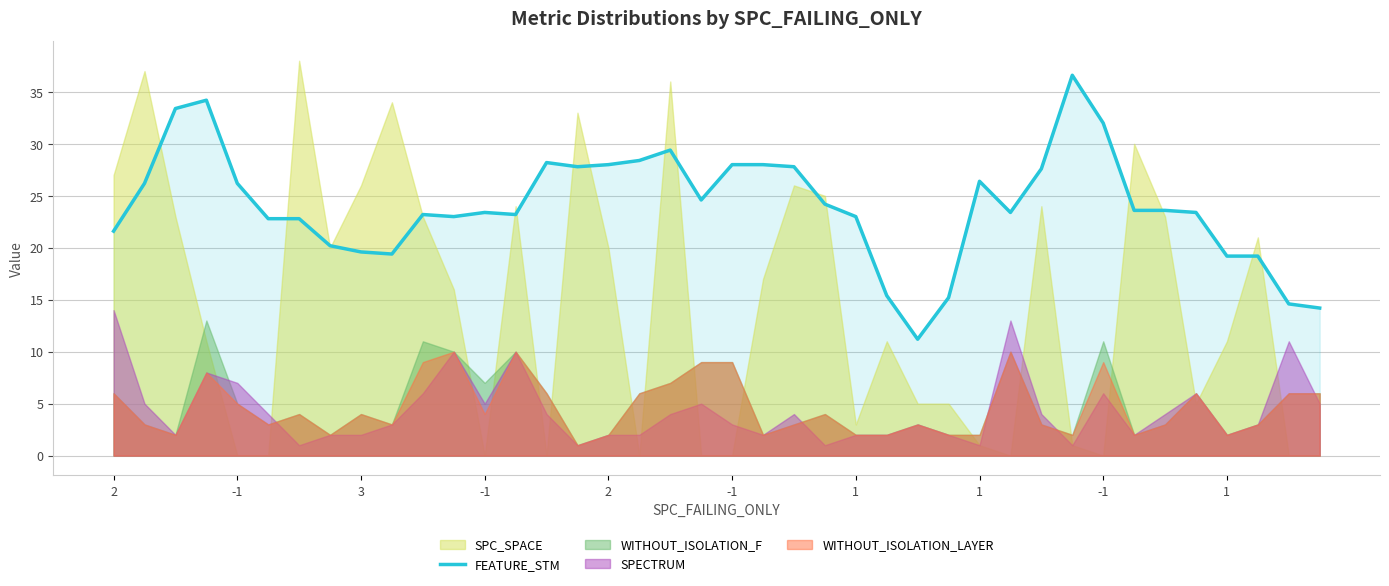

Reading left to right, extract all data points from this chart.

21.6	26.2	33.4	34.2	26.2	22.8	22.8	20.2	19.6	19.4	23.2	23.0	23.4	23.2	28.2	27.8	28.0	28.4	29.4	24.6	28.0	28.0	27.8	24.2	23.0	15.4	11.2	15.2	26.4	23.4	27.6	36.6	32.0	23.6	23.6	23.4	19.2	19.2	14.6	14.2